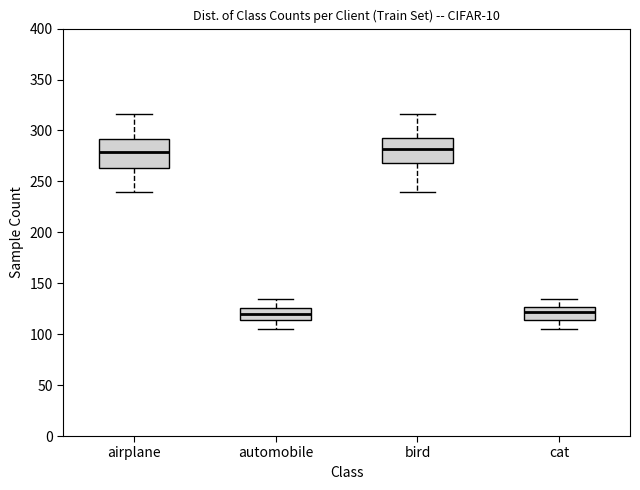

Reading left to right, transcribe this box plot: for each box, give where its median line is, the range the box spans, and where its two whiskers end, as read against the y-axis. The values are not printed on the chart, so give them approximately, as read against the axis.

airplane: median 280, box 265 to 290, whiskers 240 to 315
automobile: median 120, box 115 to 125, whiskers 105 to 135
bird: median 280, box 270 to 290, whiskers 240 to 315
cat: median 120, box 115 to 125, whiskers 105 to 135